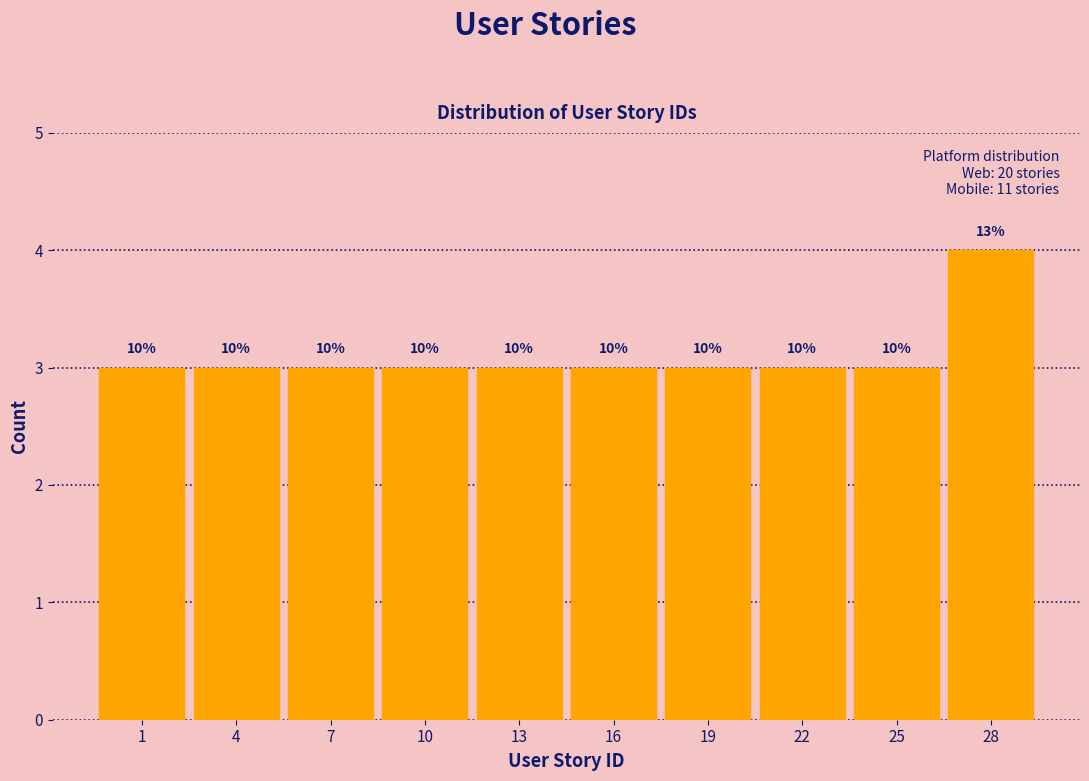

How many bars are there in total?

10